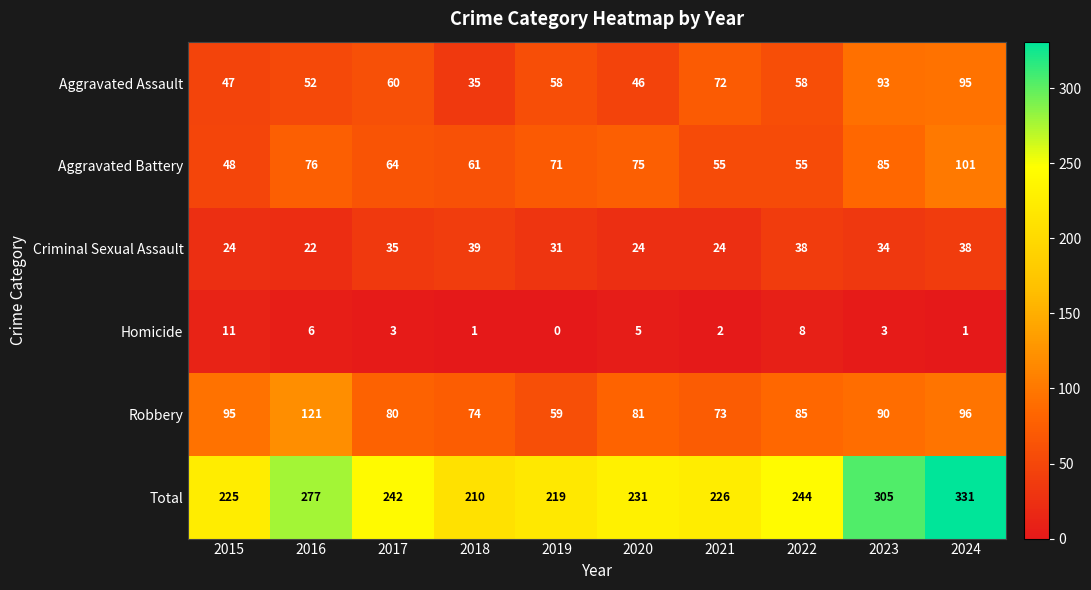

List the series in order of their peak value, lowest first.

Homicide, Criminal Sexual Assault, Aggravated Assault, Aggravated Battery, Robbery, Total